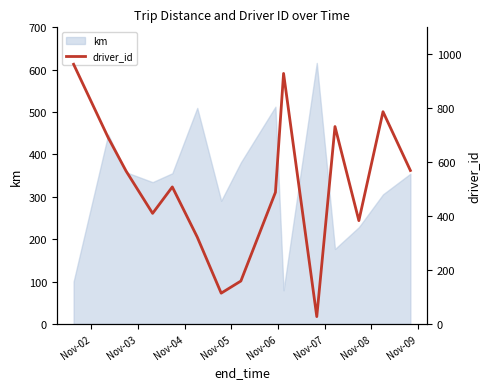

What is the minimum value for km?

79.3